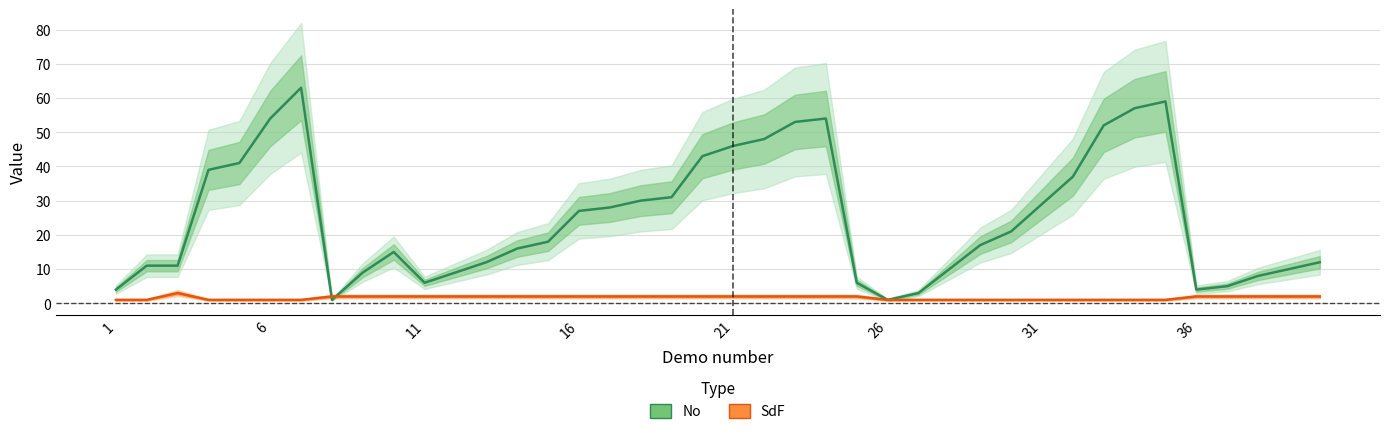

What is the difference between the maximum and minimum values in the SdF series?

2